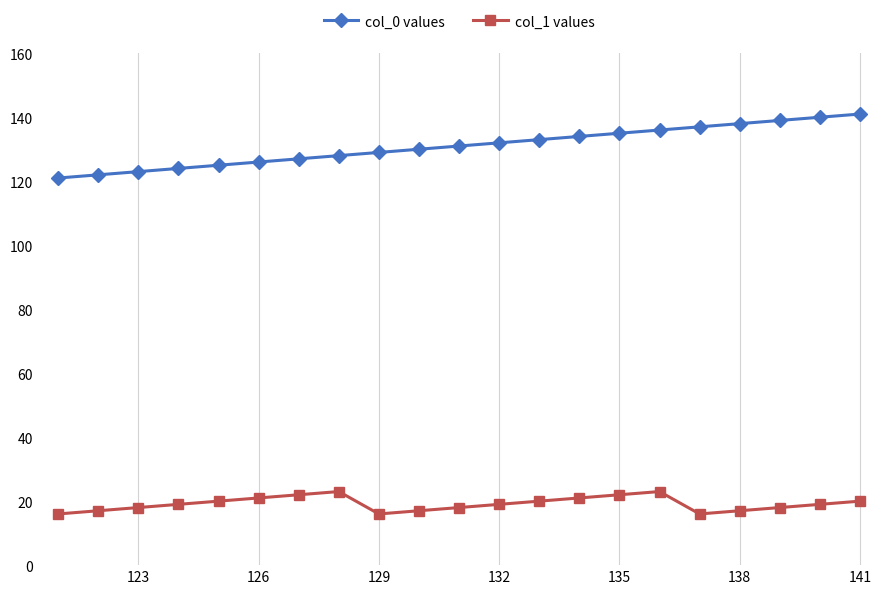

True or false: col_0 values and col_1 values cross at least once.

False